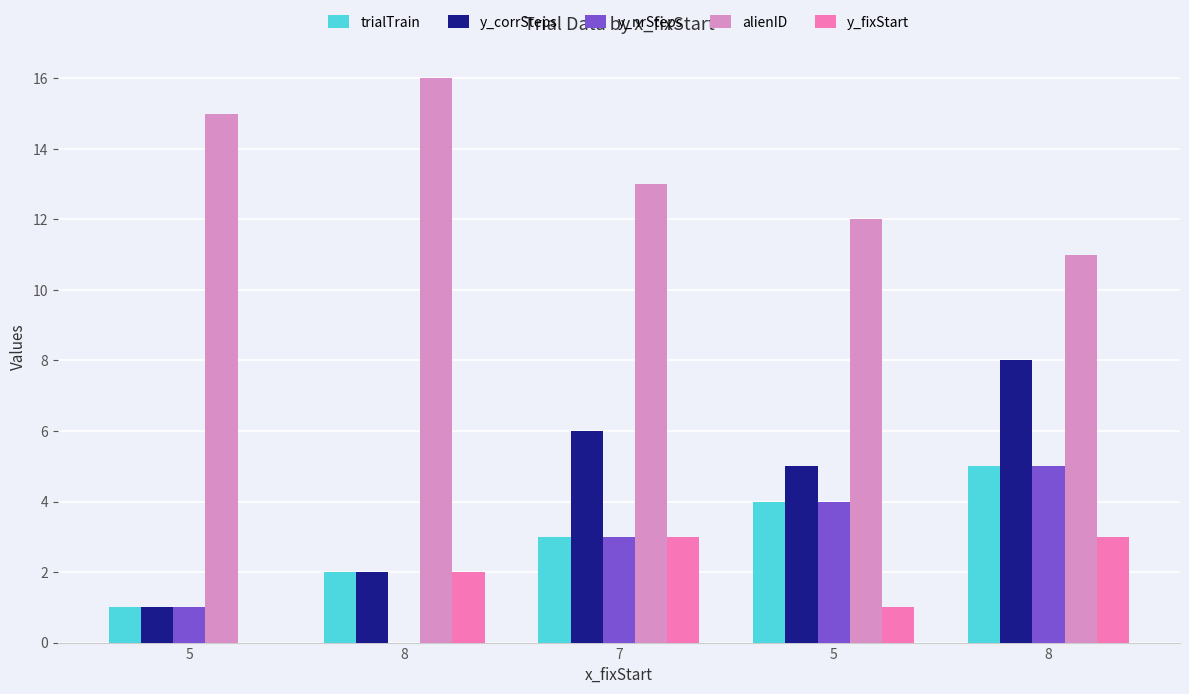

How many categories are shown in the chart?

5